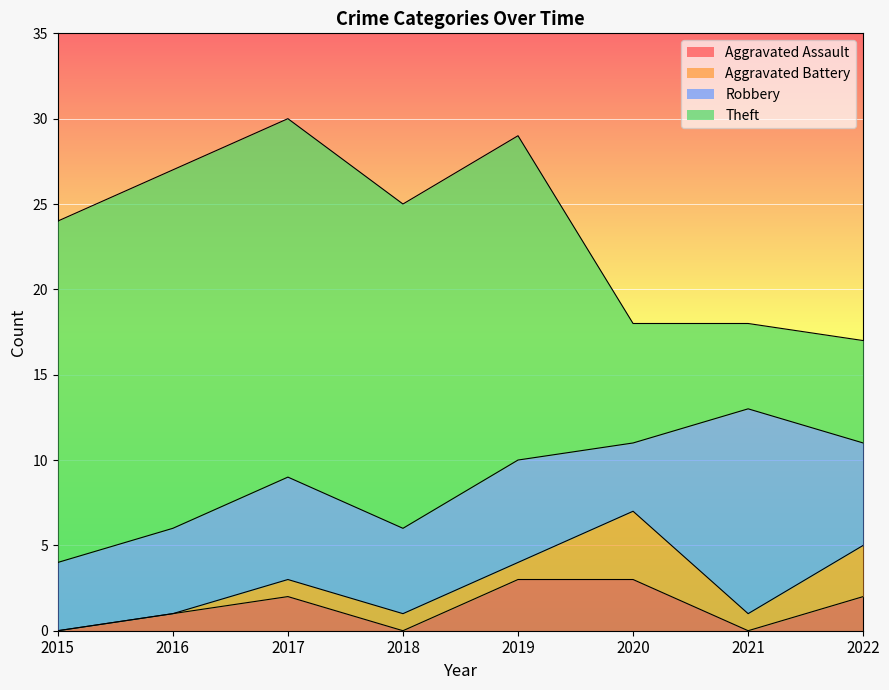

What is the value of the Aggravated Assault point at the 2nd from the left?

1